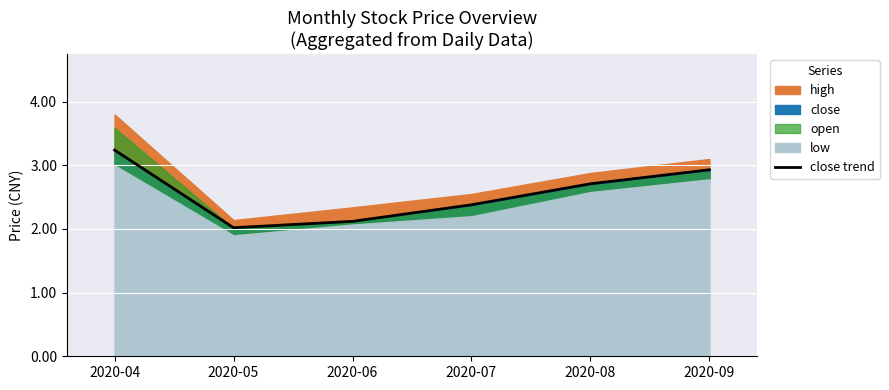

What is the value of the 5th point from the left?

2.7